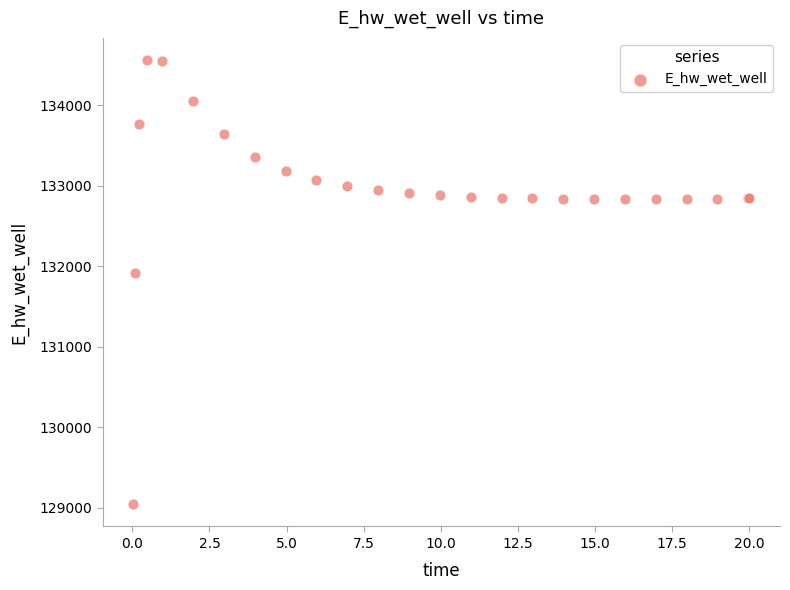

What Y value in the scatter plot is closest to 131804?

131924.2